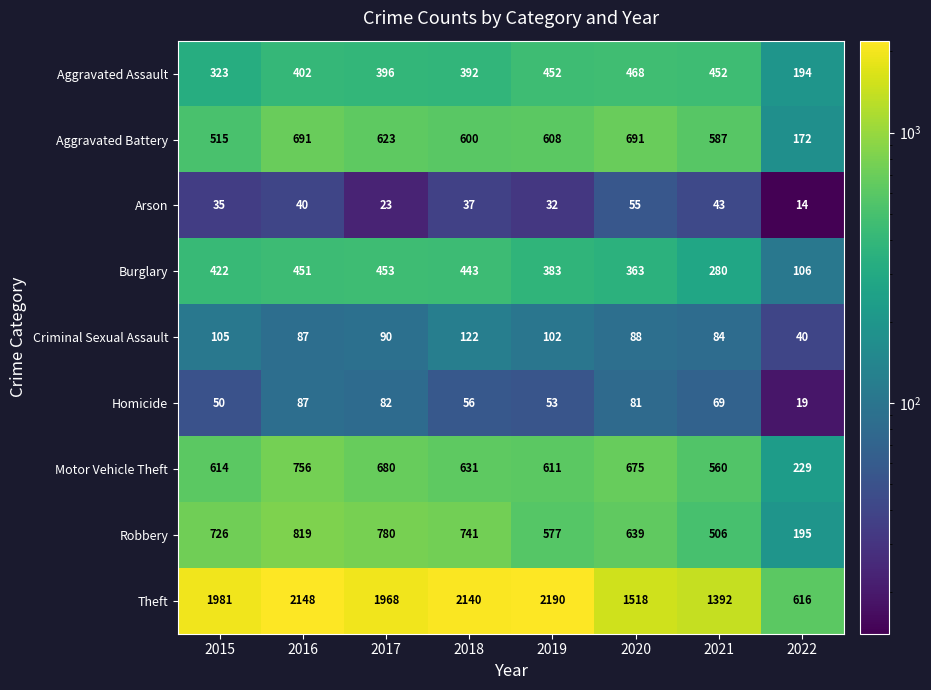

Count the number of categories in the chart.

8